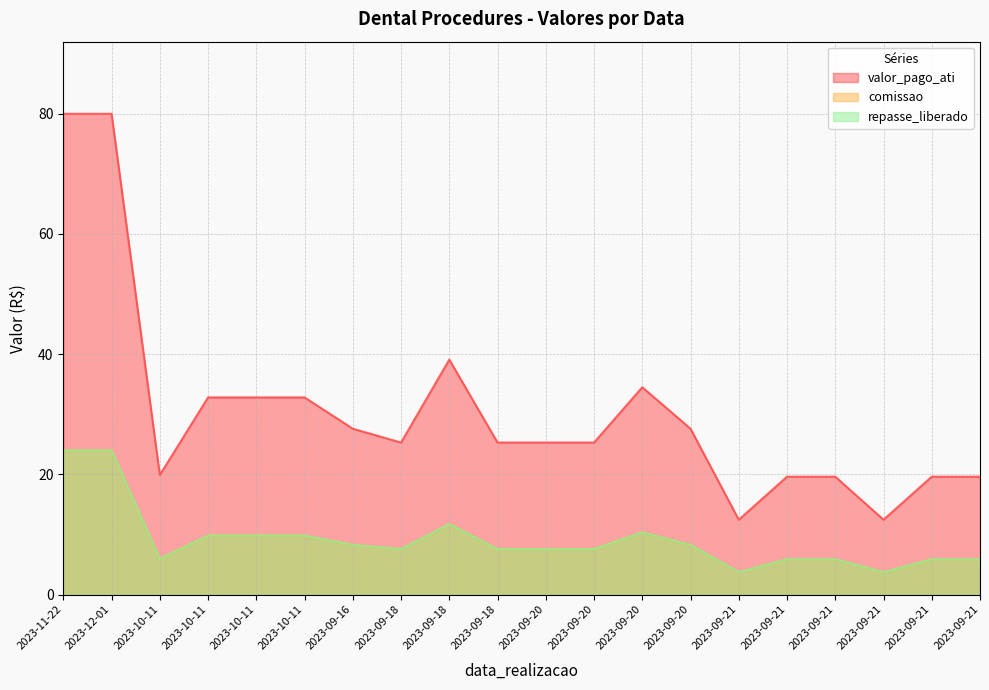

True or false: repasse_liberado and valor_pago_ati intersect in this chart.

False